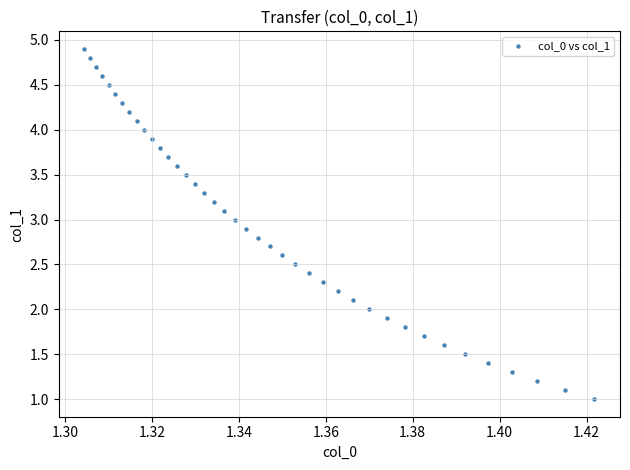

What is the range of Y values (max minus min)?

3.9